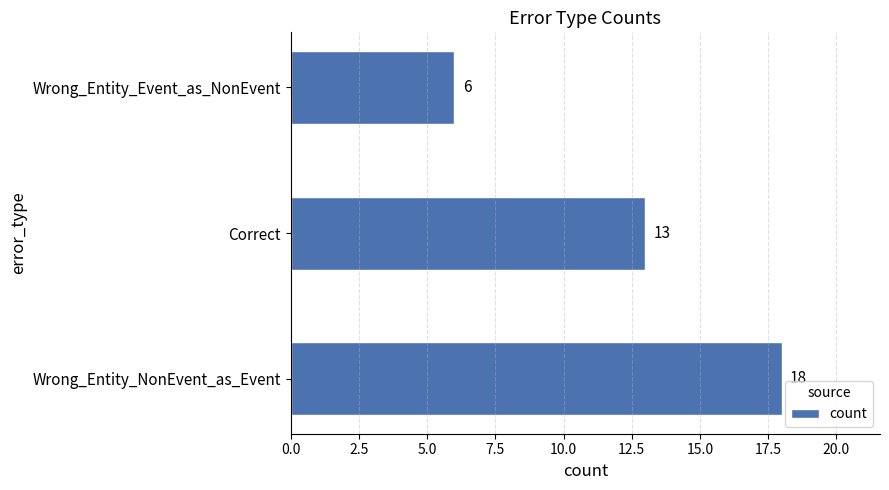

What is the minimum value shown in the chart?

6